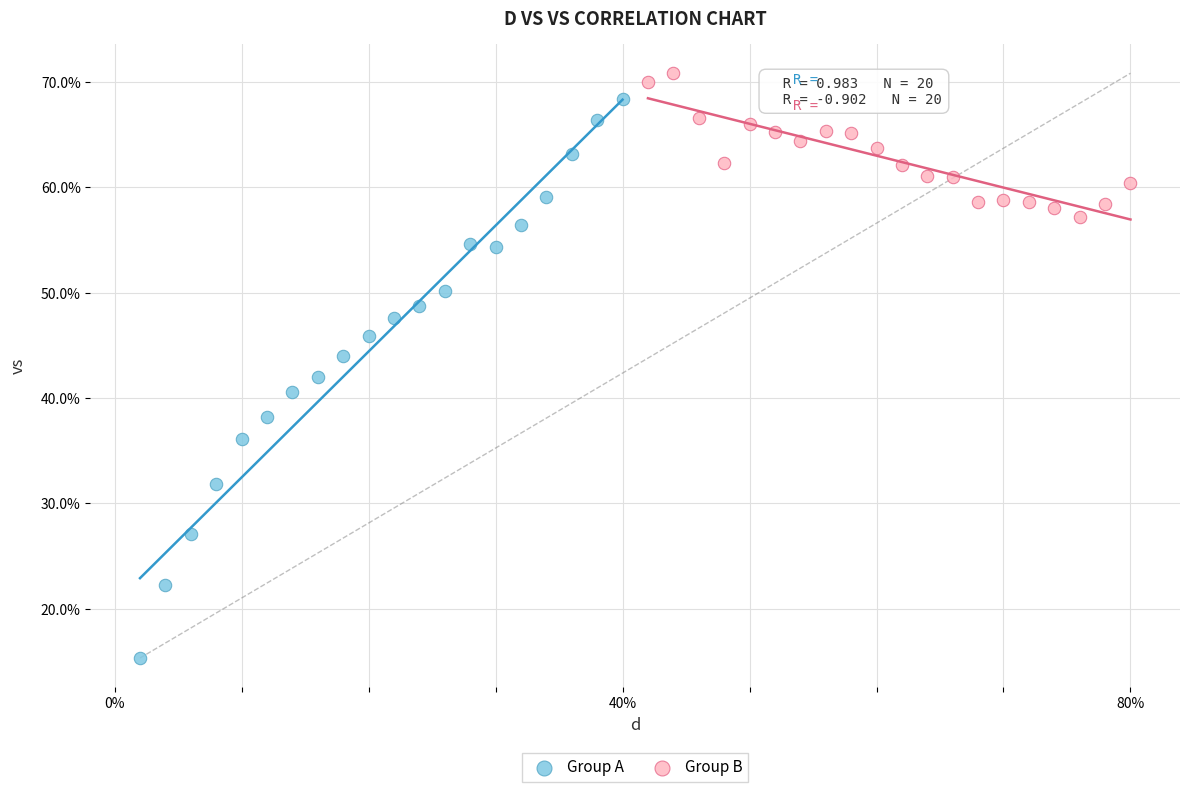

Which series reaches the minimum Y coordinate?

Group A